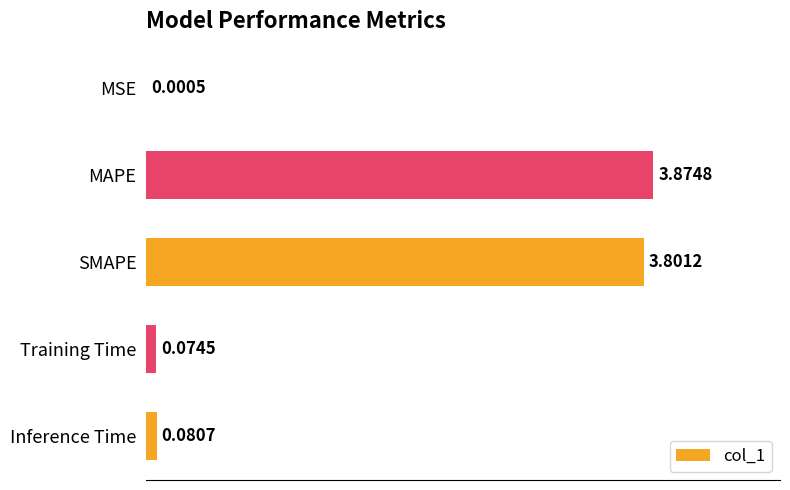

Which has a higher value, MAPE or SMAPE?

MAPE